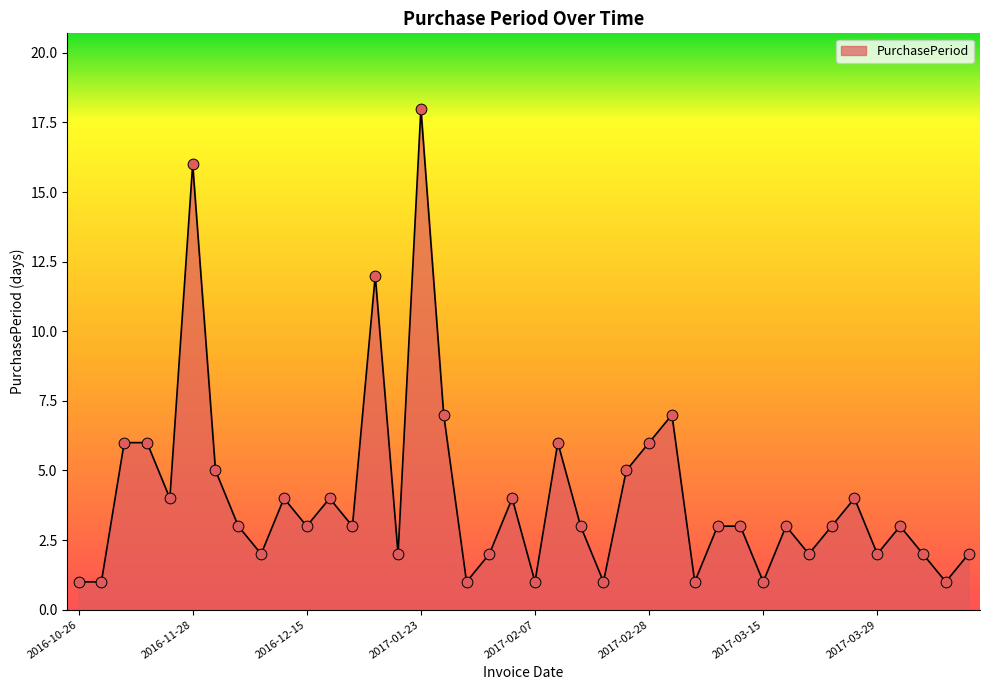

What is the difference between the maximum and minimum values?

17